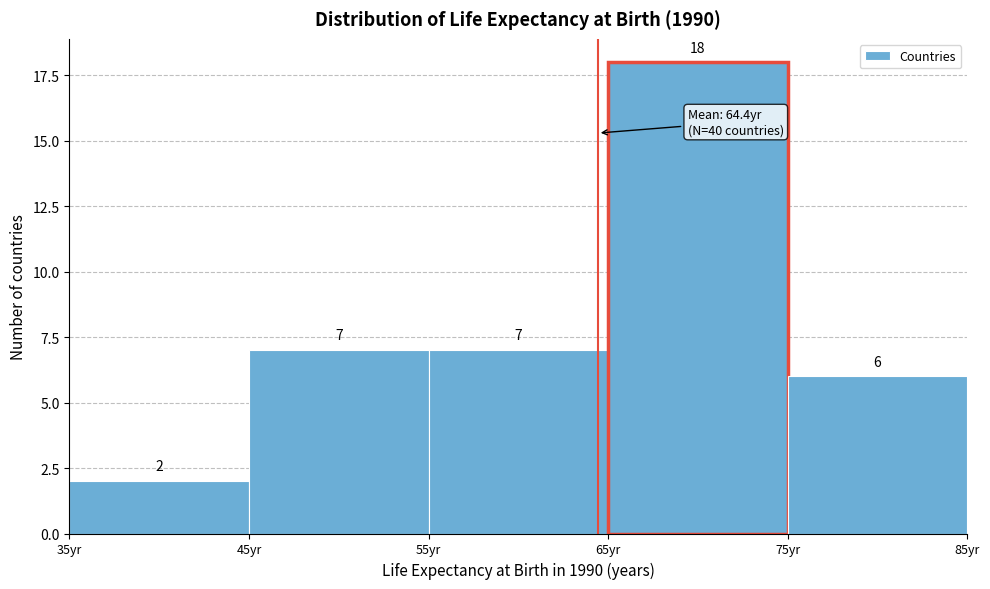

Reading left to right, list every bar in this chart as the range it spans on the x-axis followed by its height.

35 to 45: 2
45 to 55: 7
55 to 65: 7
65 to 75: 18
75 to 85: 6